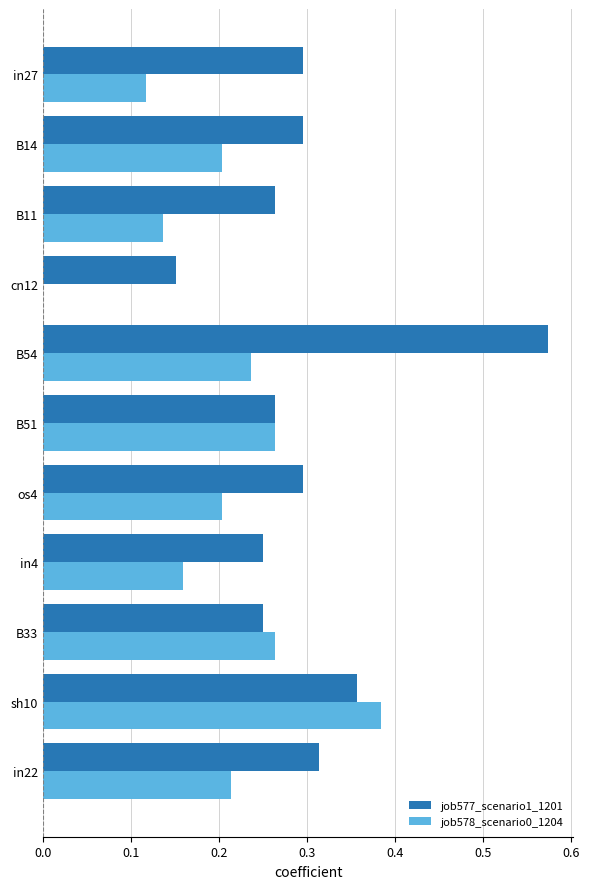

Between B54 and in4, which series saw the biggest shift?

job577_scenario1_1201